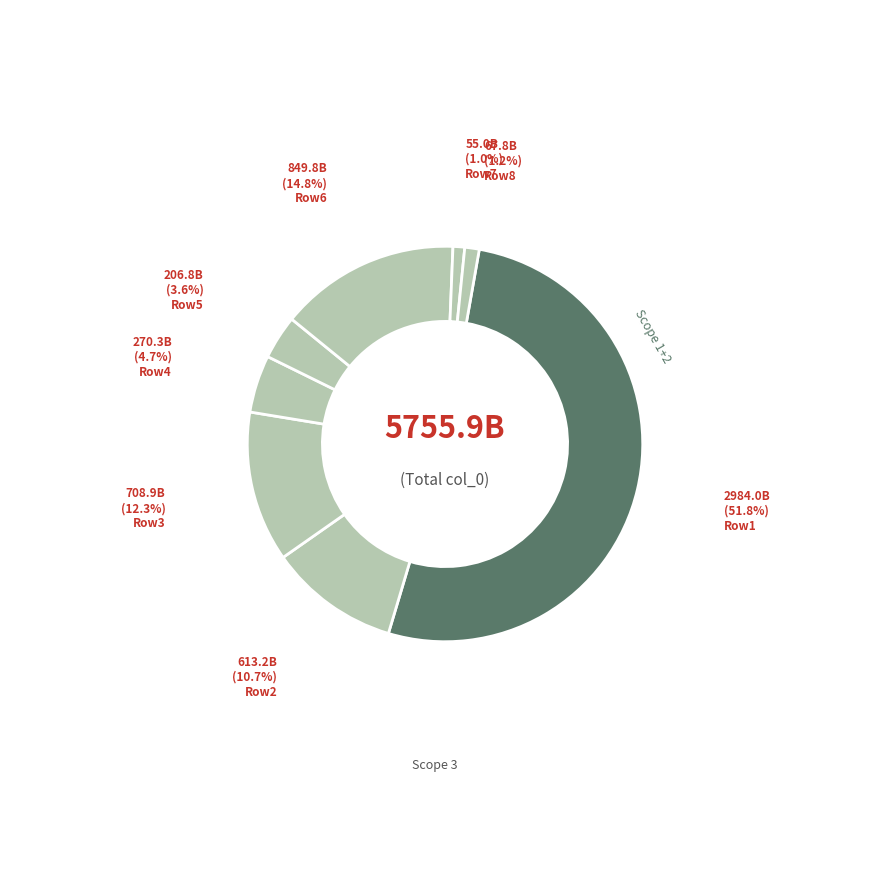

How many segments does this pie chart have?

8